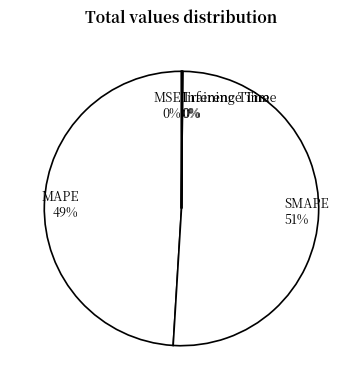

Which slice is the largest?

SMAPE